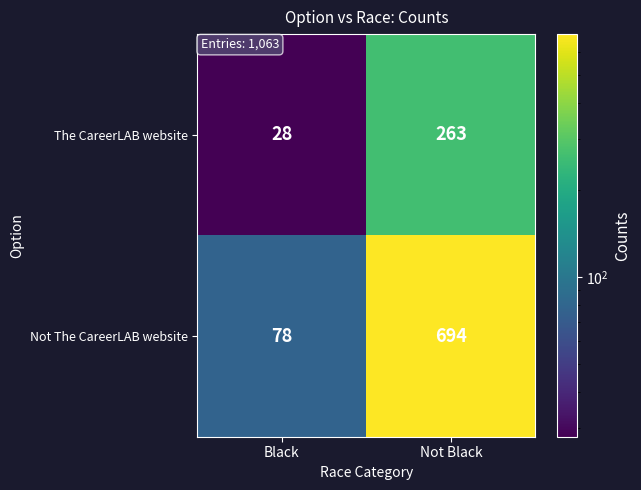

Reading left to right, transcribe all the data shown in this chart.

The CareerLAB website: Black=28	Not Black=263
Not The CareerLAB website: Black=78	Not Black=694